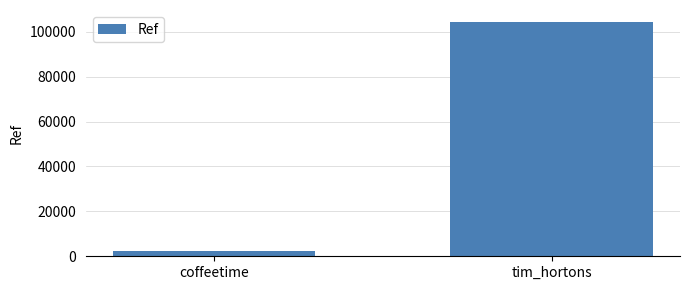

Which label corresponds to the largest value in the chart?

tim_hortons